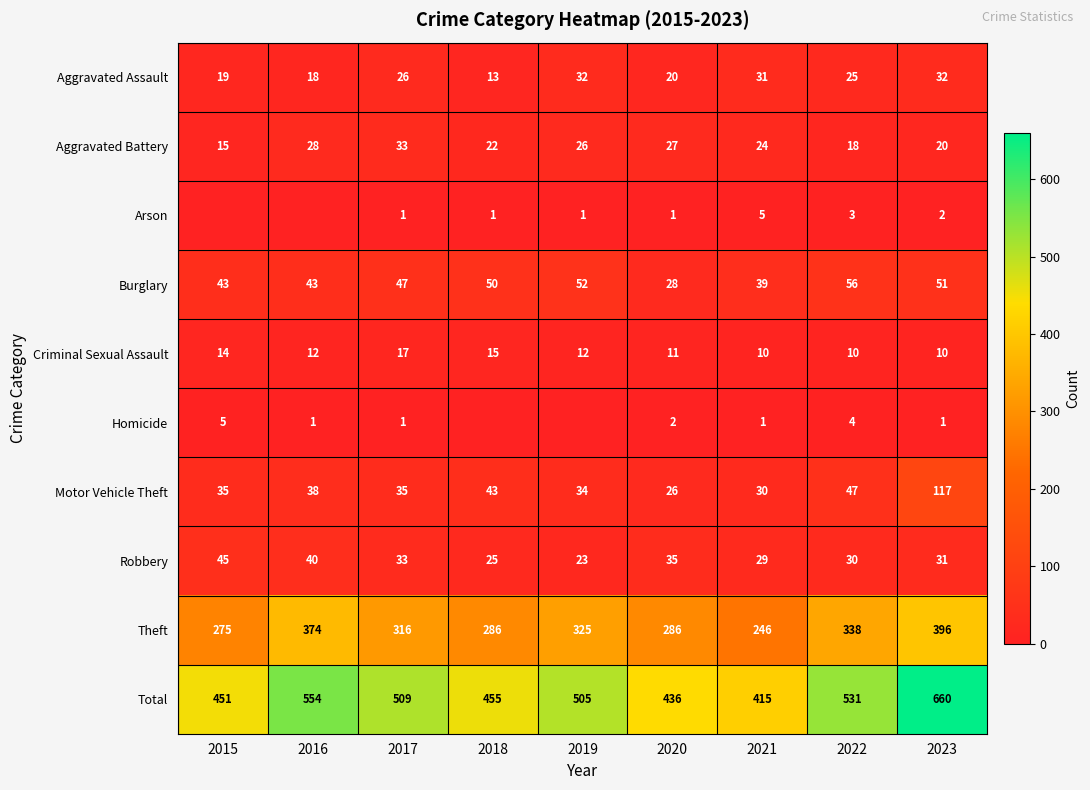

Between 2017 and 2020, which series saw the biggest shift?

Total